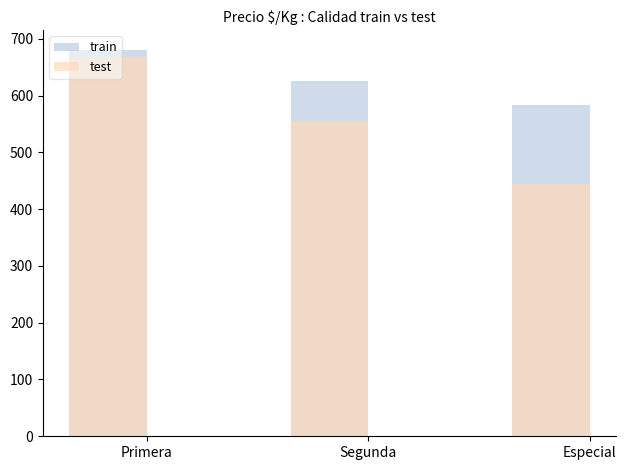

List the series in order of their overall mean, highest first.

train, test